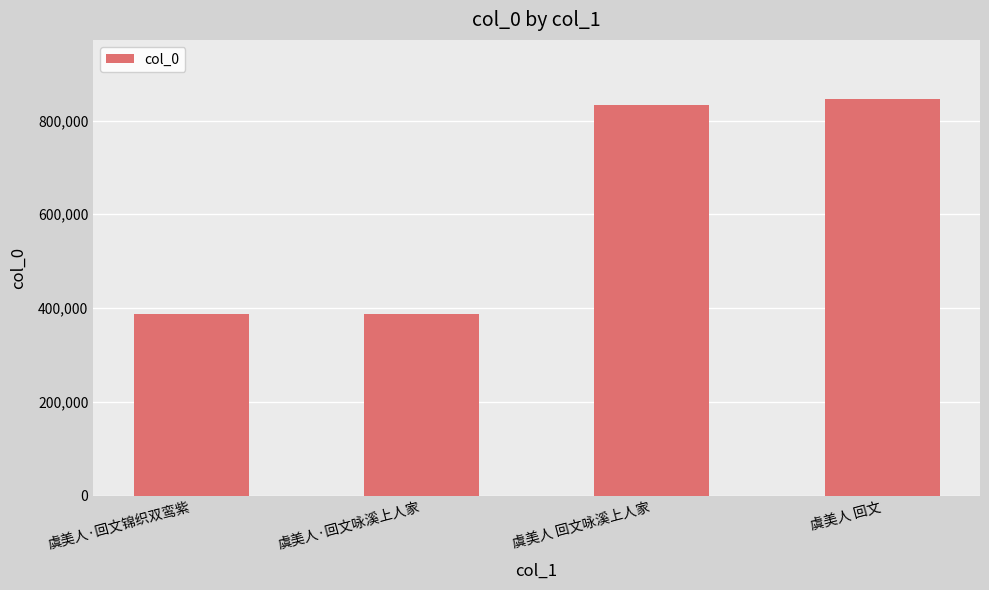

What value does the data have at 虞美人 回文咏溪上人家?

833809